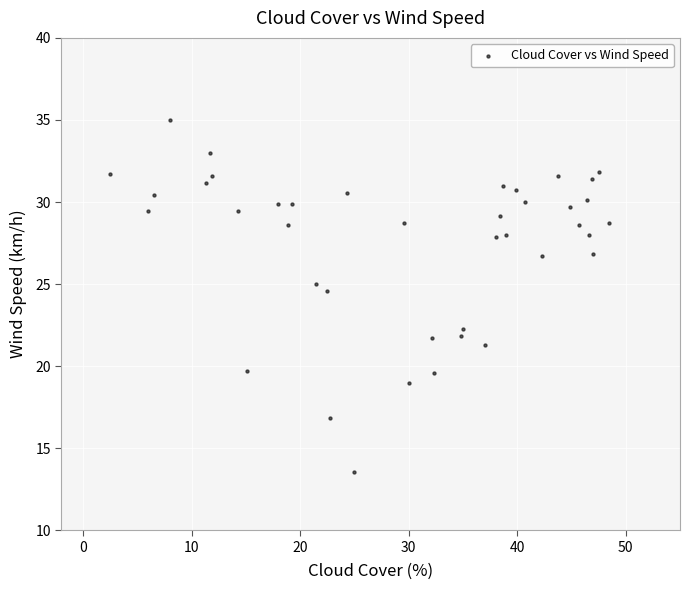

What Y value in the scatter plot is closest to 24?

24.6